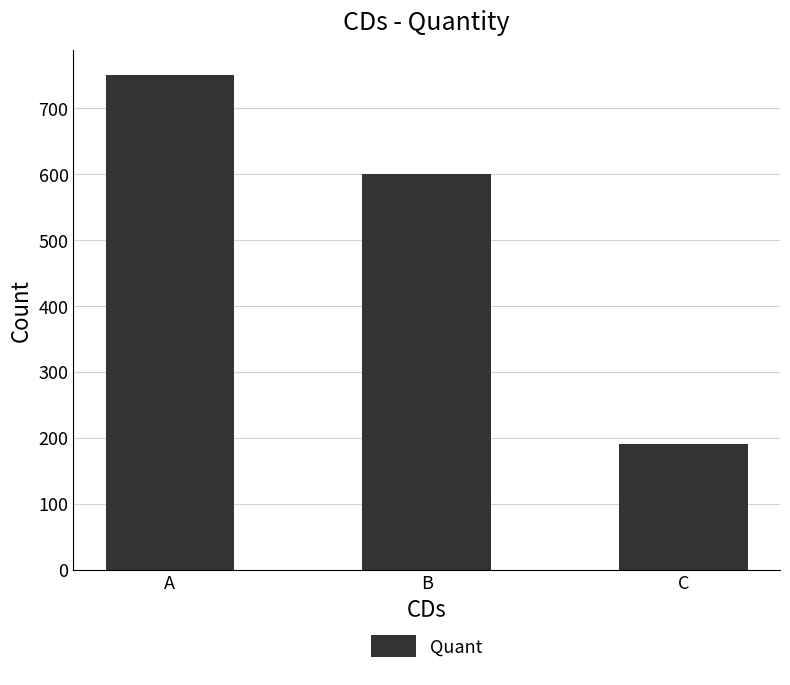

What is the approximate value at C?

190